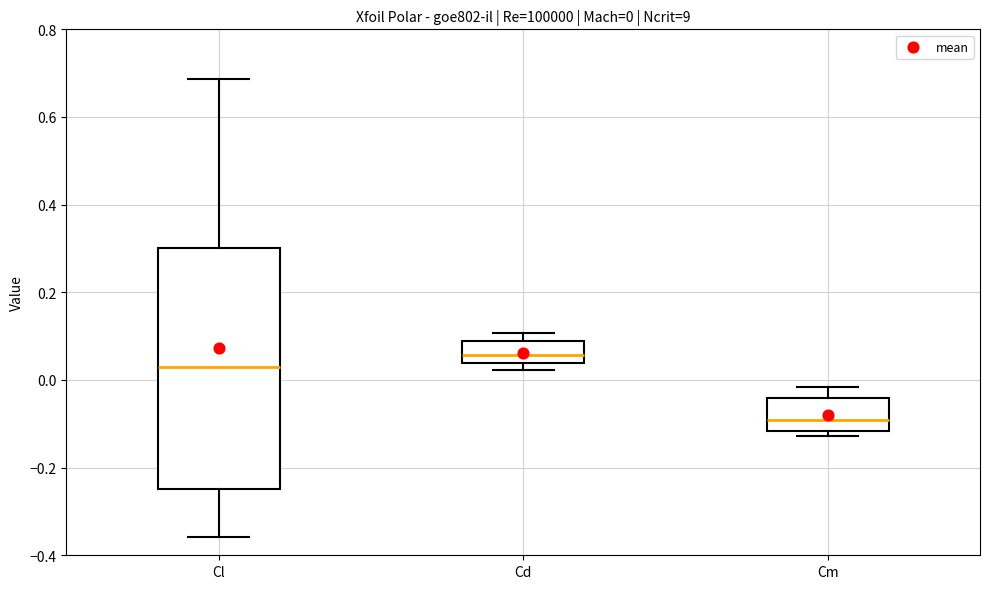

Which box is the tallest, from its lower edge to its upper edge?

Cl